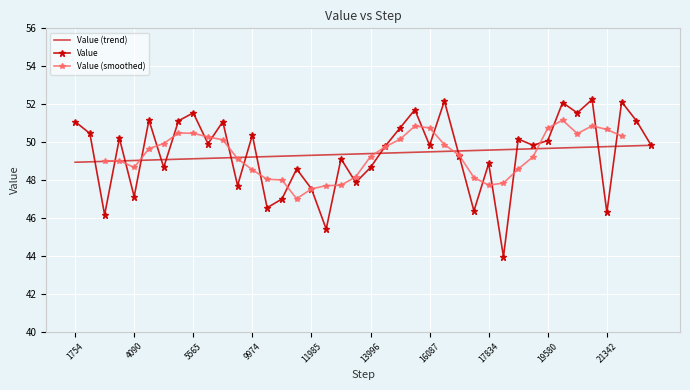

At which category does the chart reach its peak across all series?

21057